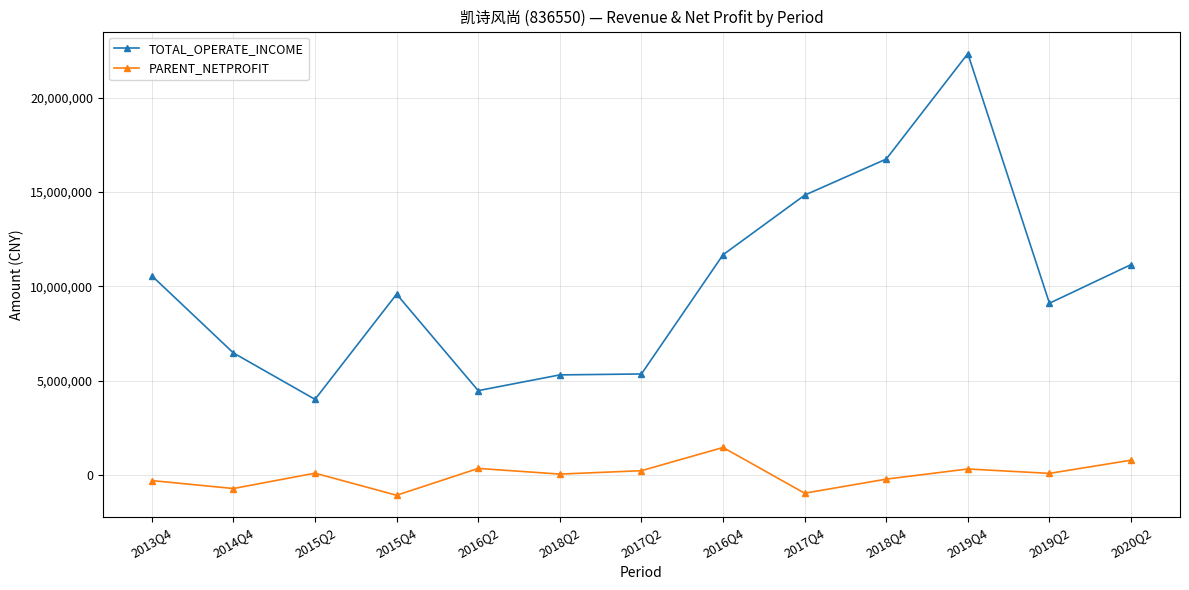

True or false: PARENT_NETPROFIT has more than 2 interior local peaks.

True